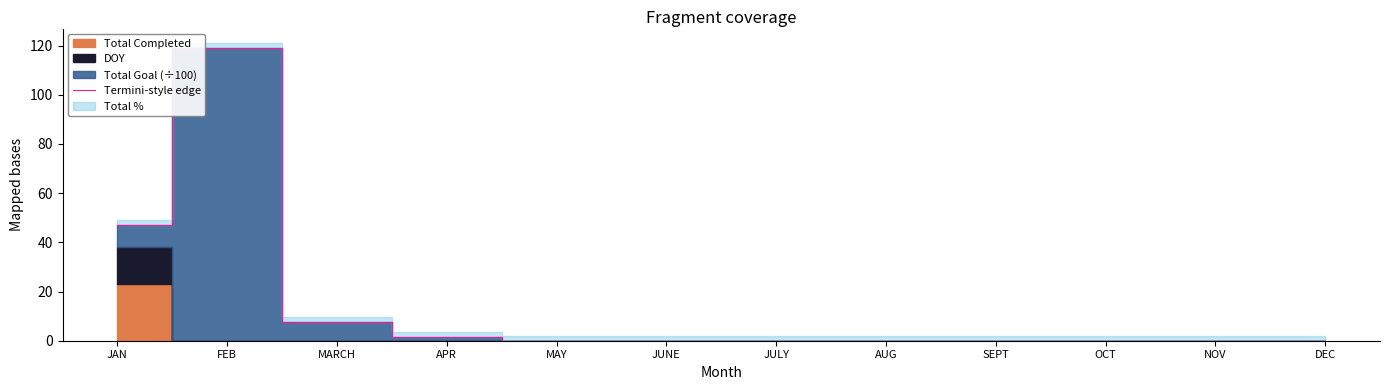

What is the sum of all values?

175.2